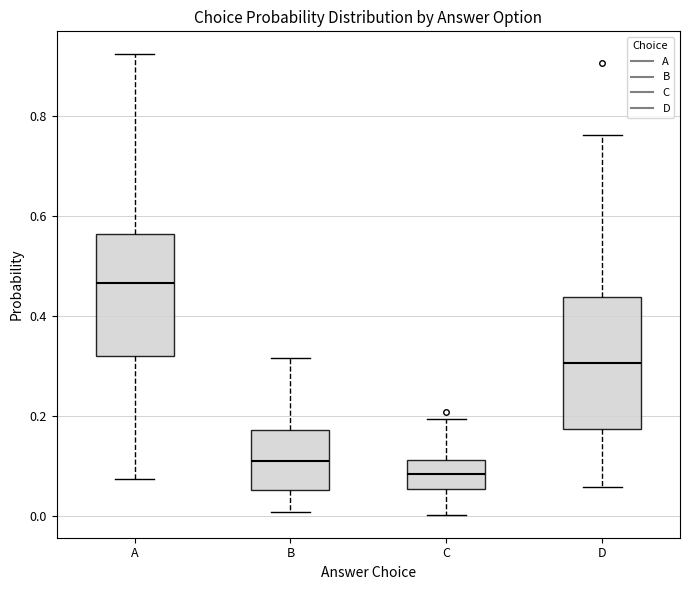

Where is the upper edge of the box for D on the y-axis? The values are not printed on the chart, so give them approximately, as read against the axis.

0.44